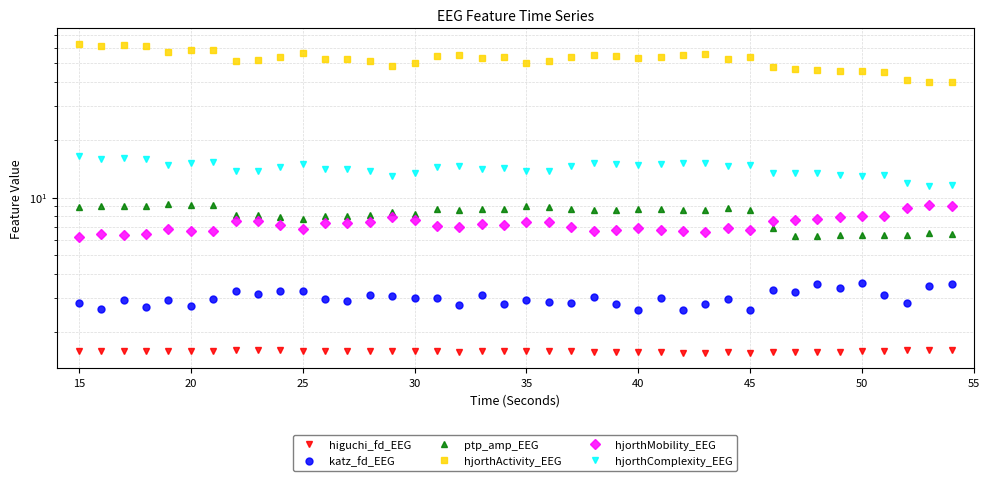

At which category is the sum across all series the highest?

10